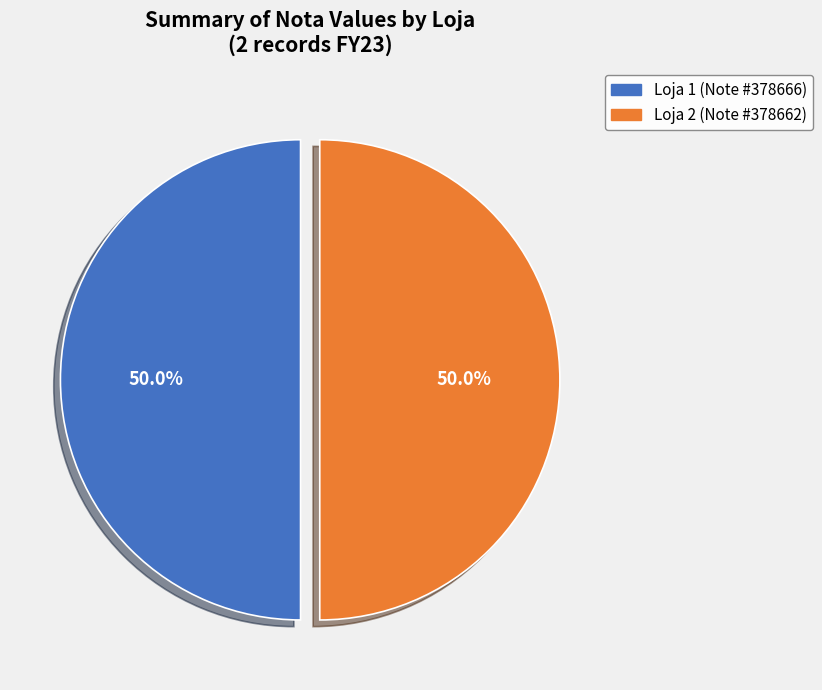

What portion of the pie excludes Loja 2?

50.0%